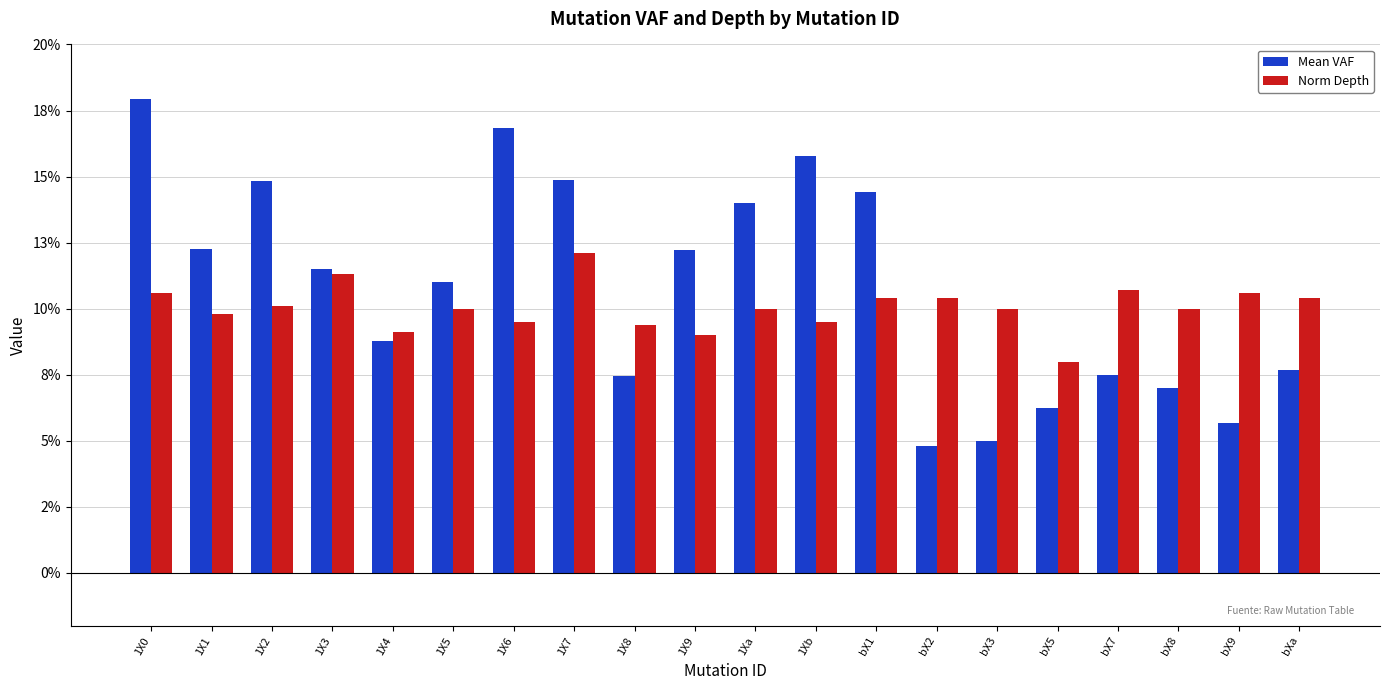

What is the maximum value for Norm Depth?

0.1